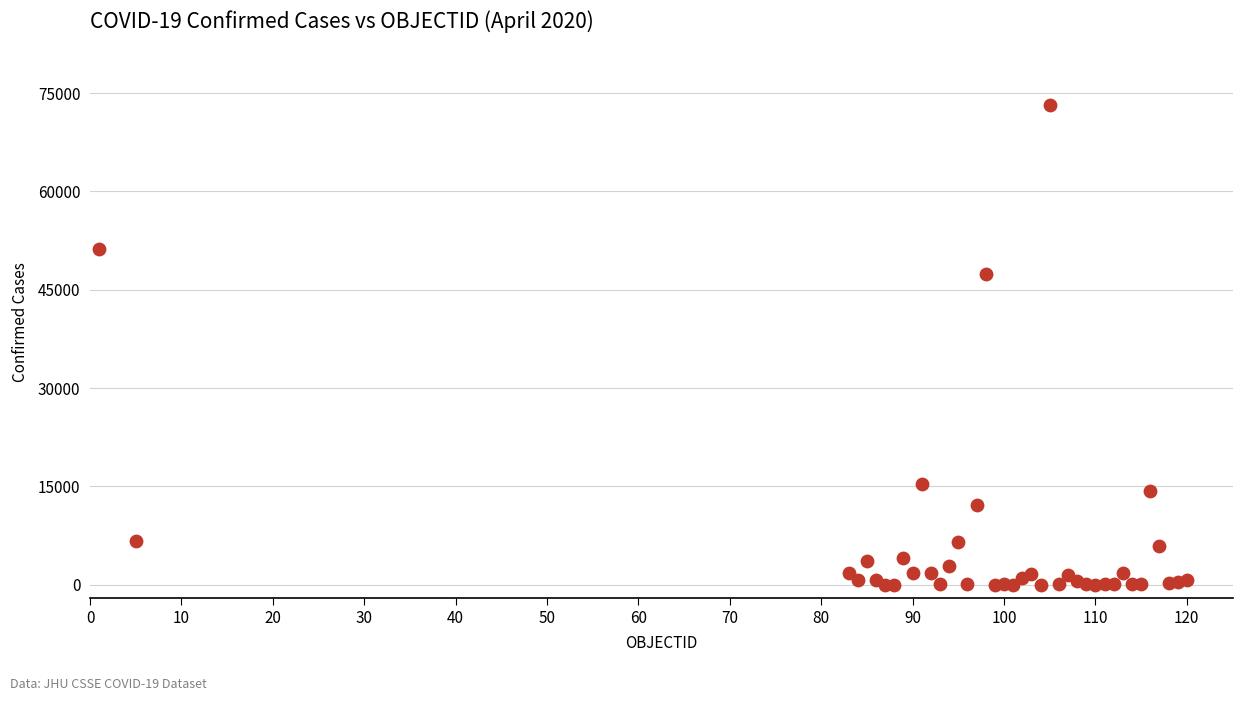

What Y value in the scatter plot is closest to 36621?

47334